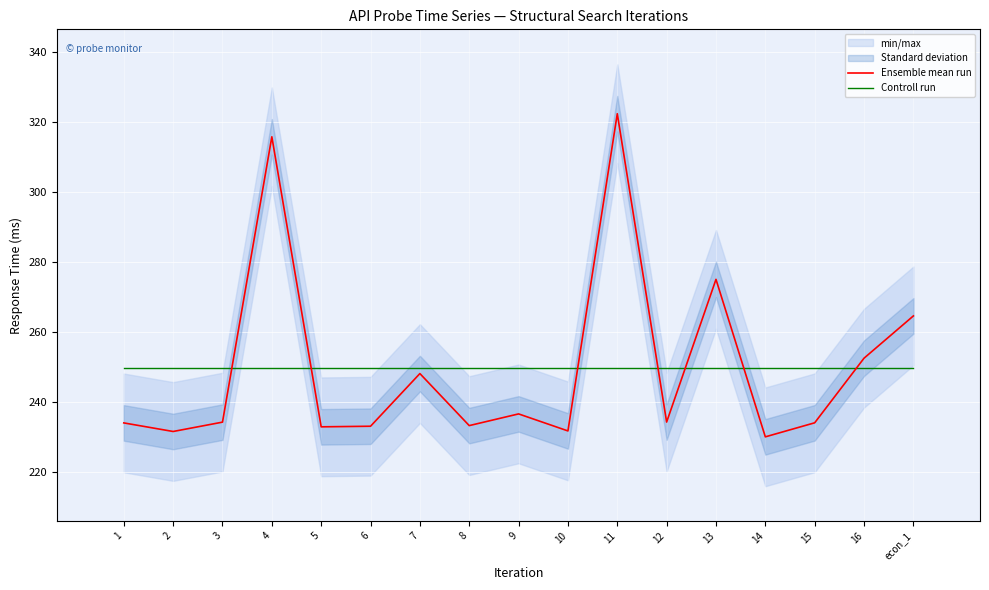

Reading right to left, extract all data points from this chart.

Ensemble mean run: econ_1=264.7	16=252.6	15=234.1	14=230.1	13=275.1	12=234.3	11=322.4	10=231.8	9=236.7	8=233.3	7=248.2	6=233.2	5=233.0	4=315.8	3=234.3	2=231.7	1=234.1
Controll run: econ_1=249.7	16=249.7	15=249.7	14=249.7	13=249.7	12=249.7	11=249.7	10=249.7	9=249.7	8=249.7	7=249.7	6=249.7	5=249.7	4=249.7	3=249.7	2=249.7	1=249.7